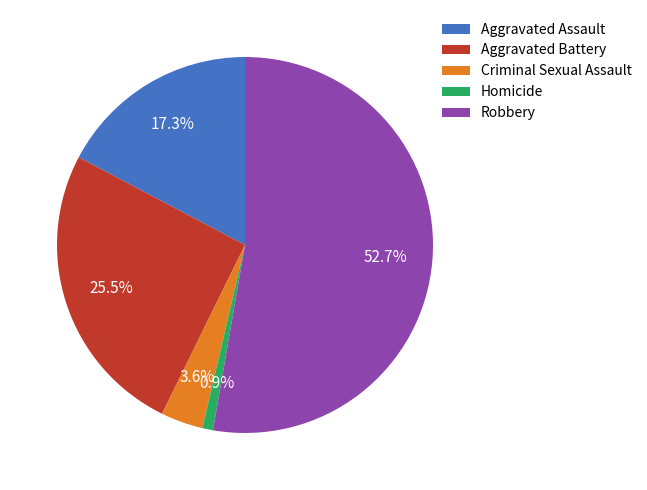

What is the majority slice?

Robbery